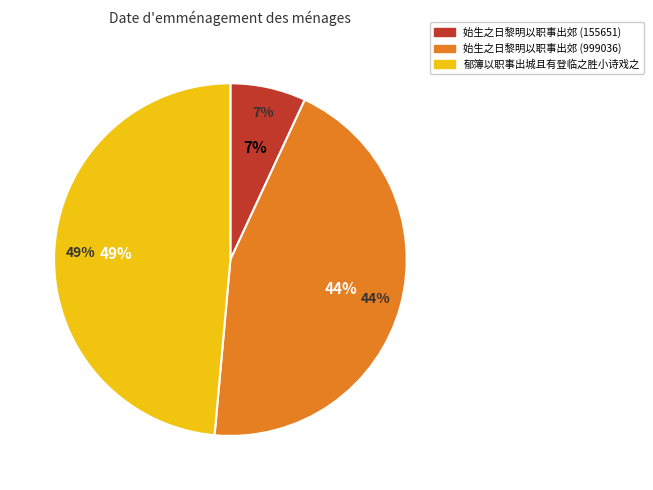

To the nearest percent, what portion does 郁簿以职事出城且有登临之胜小诗戏之 represent?

49%